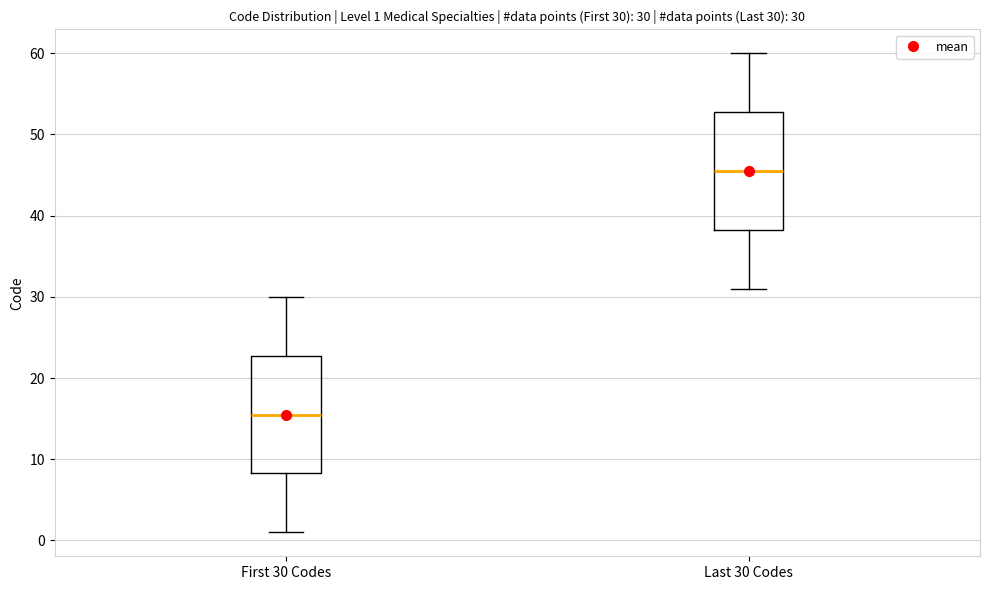

Which box's median line is the highest?

Last 30 Codes